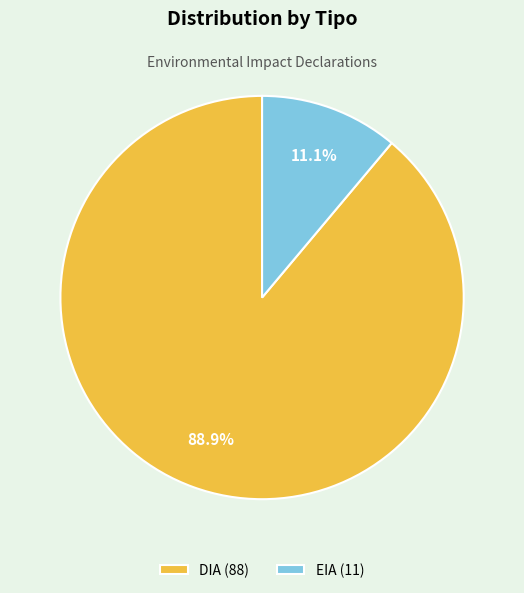

What is the ratio of the value at DIA to the value at EIA?

8.0